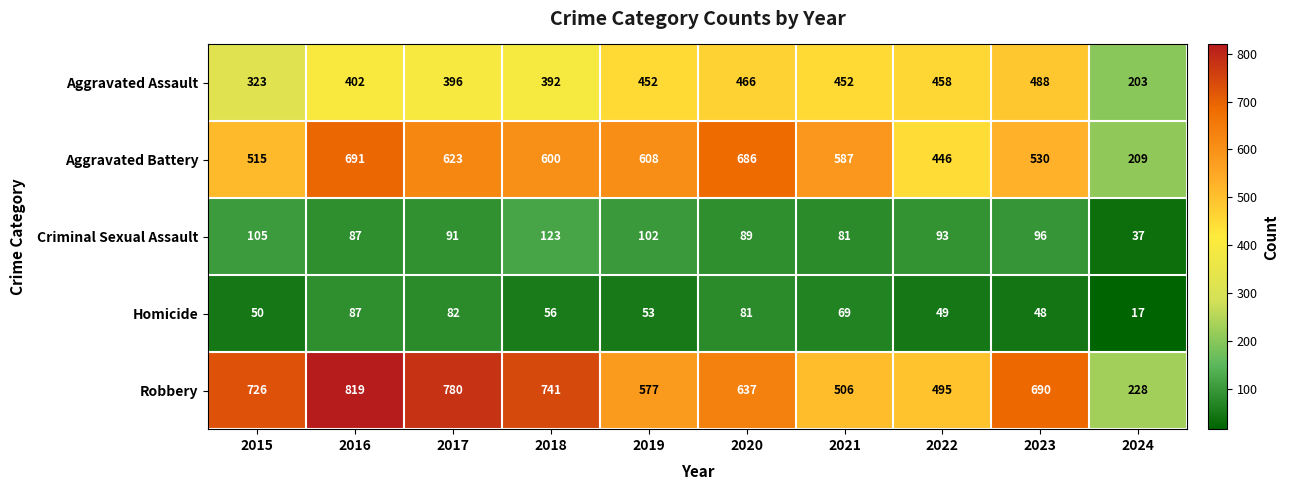

How many categories are shown in the chart?

10